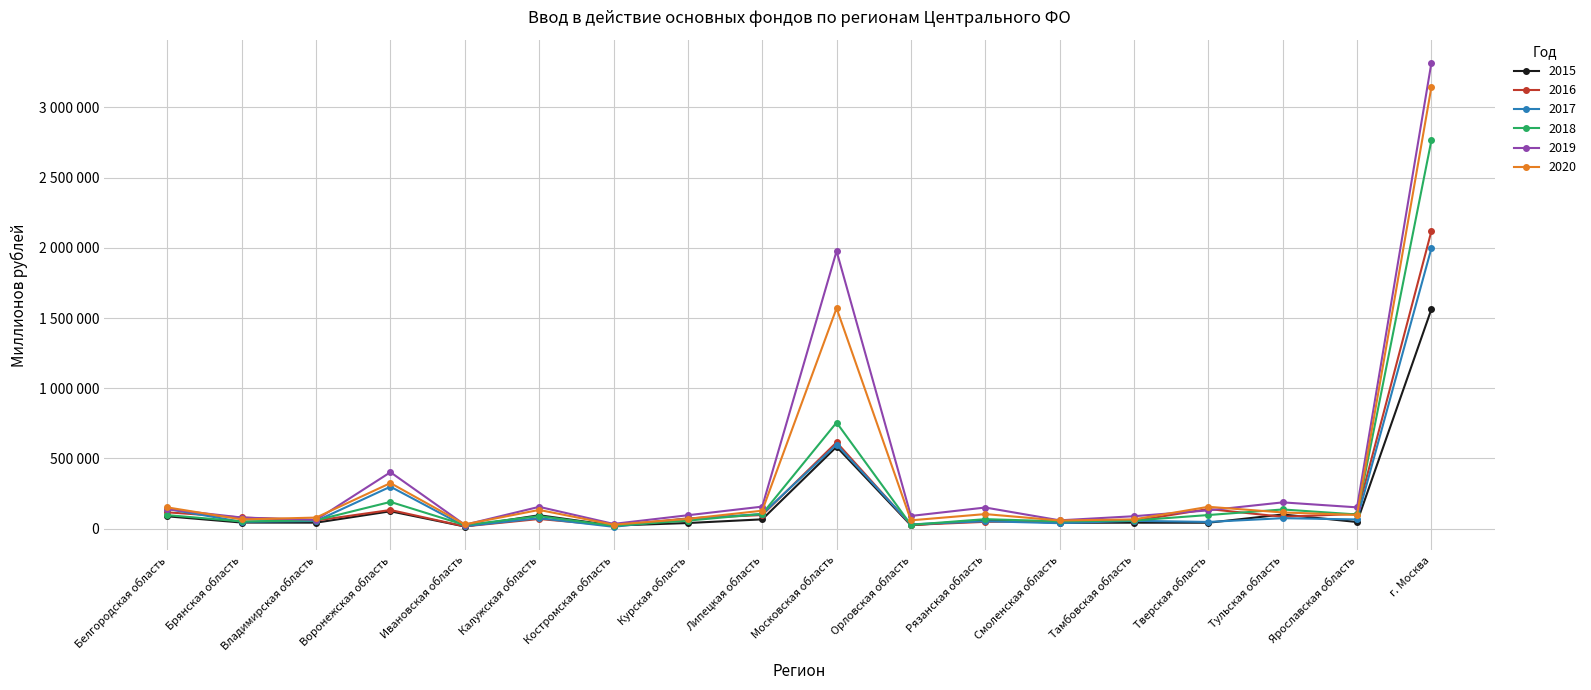

Reading right to left, list all the values displayed in this chart.

2015: г. Москва=1563281	Ярославская область=47692	Тульская область=101181	Тверская область=42569	Тамбовская область=42830	Смоленская область=42293	Рязанская область=61707	Орловская область=24174	Московская область=583293	Липецкая область=66623	Курская область=40410	Костромская область=22358	Калужская область=95863	Ивановская область=15636	Воронежская область=124090	Владимирская область=43056	Брянская область=43825	Белгородская область=88118
2016: г. Москва=2119554	Ярославская область=105352	Тульская область=84932	Тверская область=140179	Тамбовская область=55669	Смоленская область=53003	Рязанская область=48886	Орловская область=26980	Московская область=615005	Липецкая область=97269	Курская область=73533	Костромская область=21701	Калужская область=69262	Ивановская область=16564	Воронежская область=133285	Владимирская область=57815	Брянская область=79797	Белгородская область=116504
2017: г. Москва=1997293	Ярославская область=65990	Тульская область=74941	Тверская область=48187	Тамбовская область=56221	Смоленская область=39283	Рязанская область=53130	Орловская область=30945	Московская область=599377	Липецкая область=103984	Курская область=71452	Костромская область=13447	Калужская область=75273	Ивановская область=17890	Воронежская область=299243	Владимирская область=54812	Брянская область=48976	Белгородская область=140488
2018: г. Москва=2765785	Ярославская область=101198	Тульская область=136993	Тверская область=97295	Тамбовская область=58572	Смоленская область=52518	Рязанская область=67952	Орловская область=27687	Московская область=755917	Липецкая область=105615	Курская область=57562	Костромская область=20907	Калужская область=89561	Ивановская область=26268	Воронежская область=190794	Владимирская область=60089	Брянская область=51645	Белгородская область=96748
2019: г. Москва=3317798	Ярославская область=152035	Тульская область=187517	Тверская область=130602	Тамбовская область=88929	Смоленская область=59578	Рязанская область=150830	Орловская область=90841	Московская область=1976989	Липецкая область=157217	Курская область=95904	Костромская область=34186	Калужская область=155701	Ивановская область=27949	Воронежская область=402303	Владимирская область=62871	Брянская область=79641	Белгородская область=138800
2020: г. Москва=3146057	Ярославская область=97960	Тульская область=115736	Тверская область=155985	Тамбовская область=66389	Смоленская область=58500	Рязанская область=104092	Орловская область=59654	Московская область=1570463	Липецкая область=128248	Курская область=70052	Костромская область=28618	Калужская область=133675	Ивановская область=30755	Воронежская область=324928	Владимирская область=79145	Брянская область=66049	Белгородская область=151670